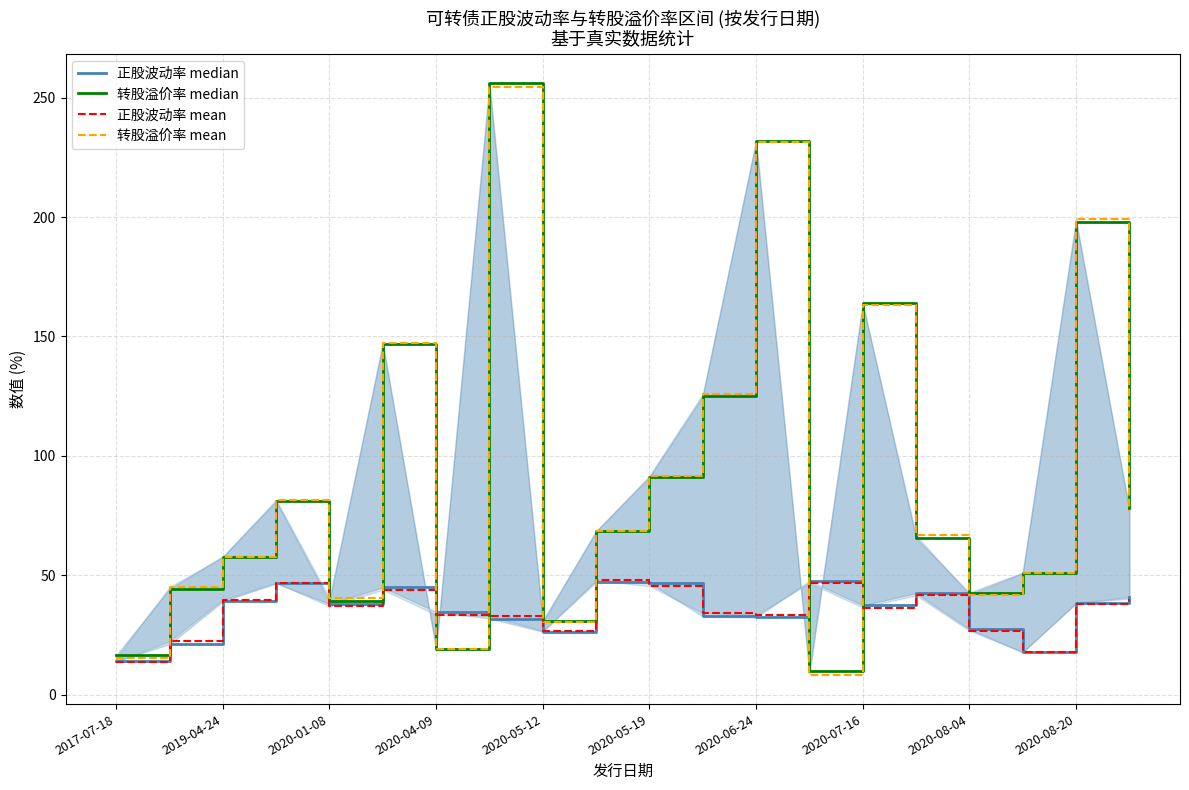

What is the maximum value for 转股溢价率 median?

256.0